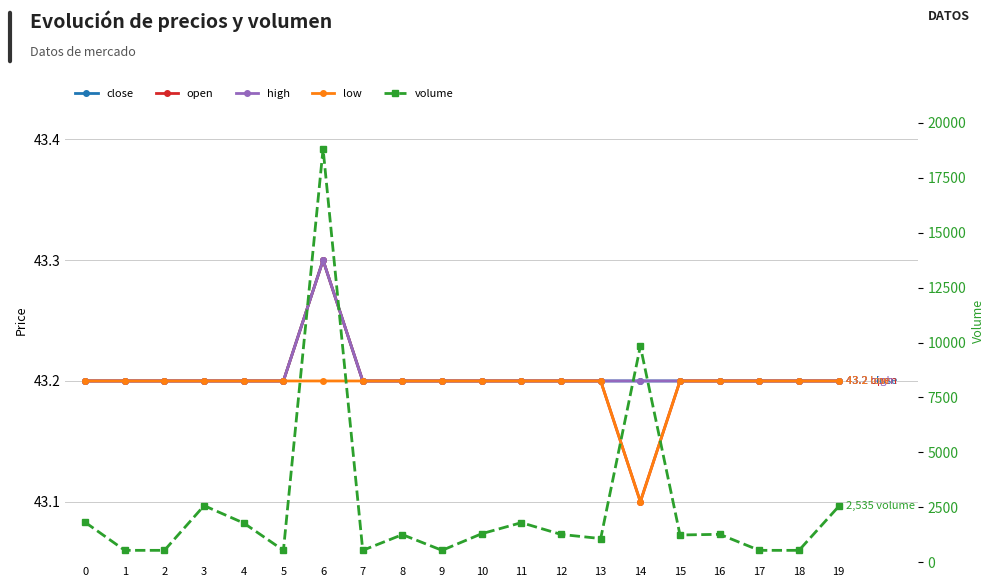

How many interior local valleys does the volume series have?

5